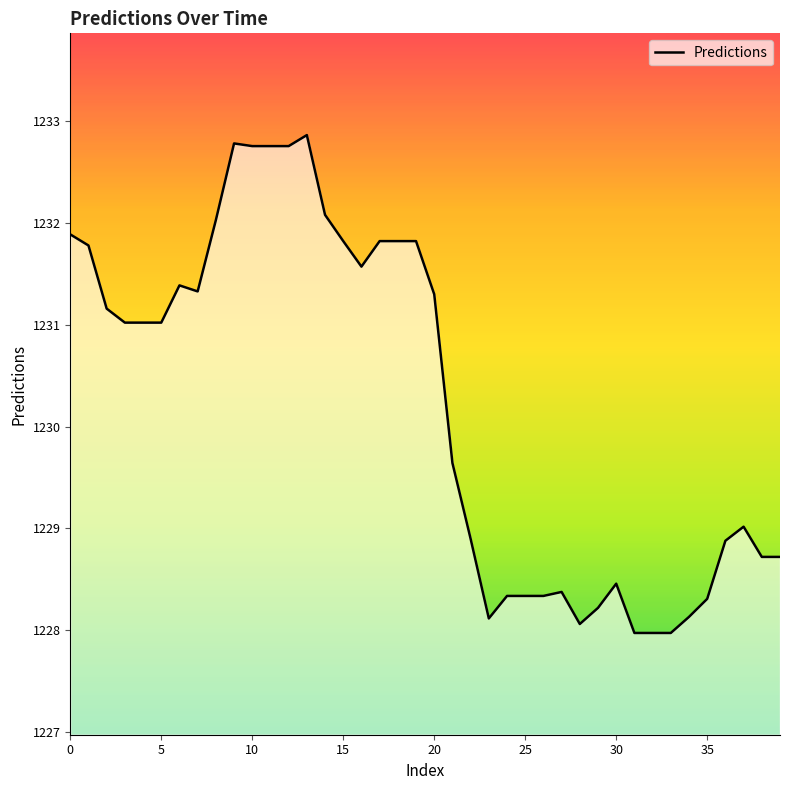

What is the minimum value shown in the chart?

1228.0